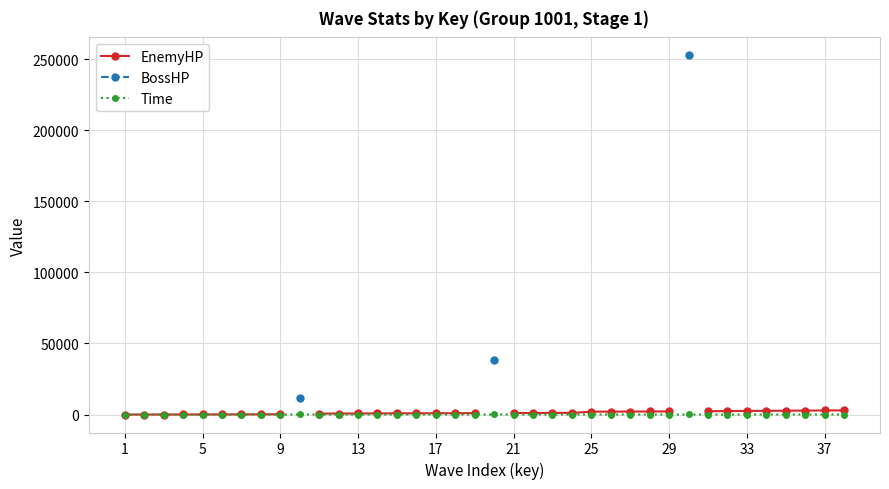

How many lines are shown in the chart?

3